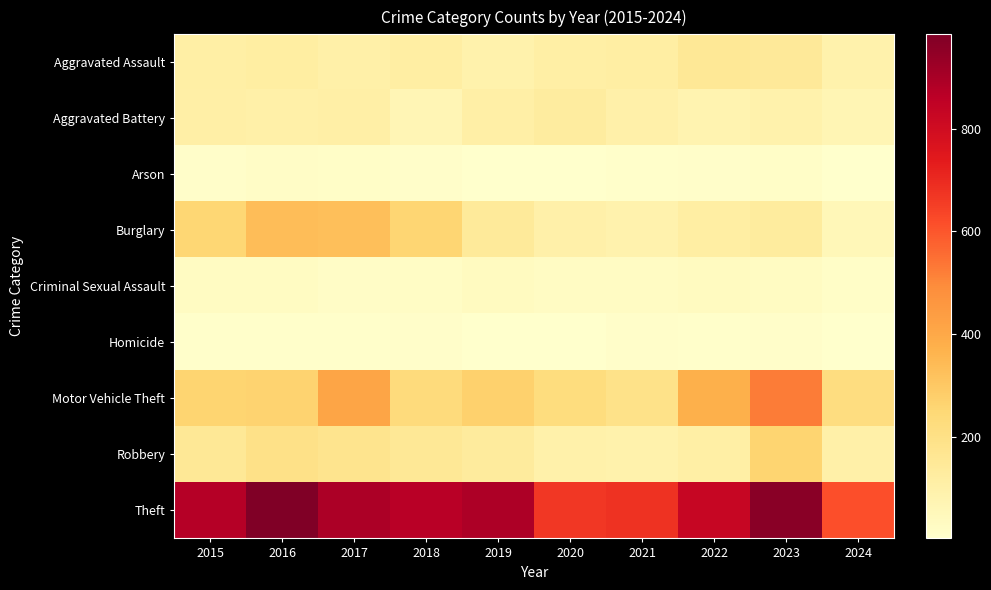

Which series has the largest total across all categories?

Theft